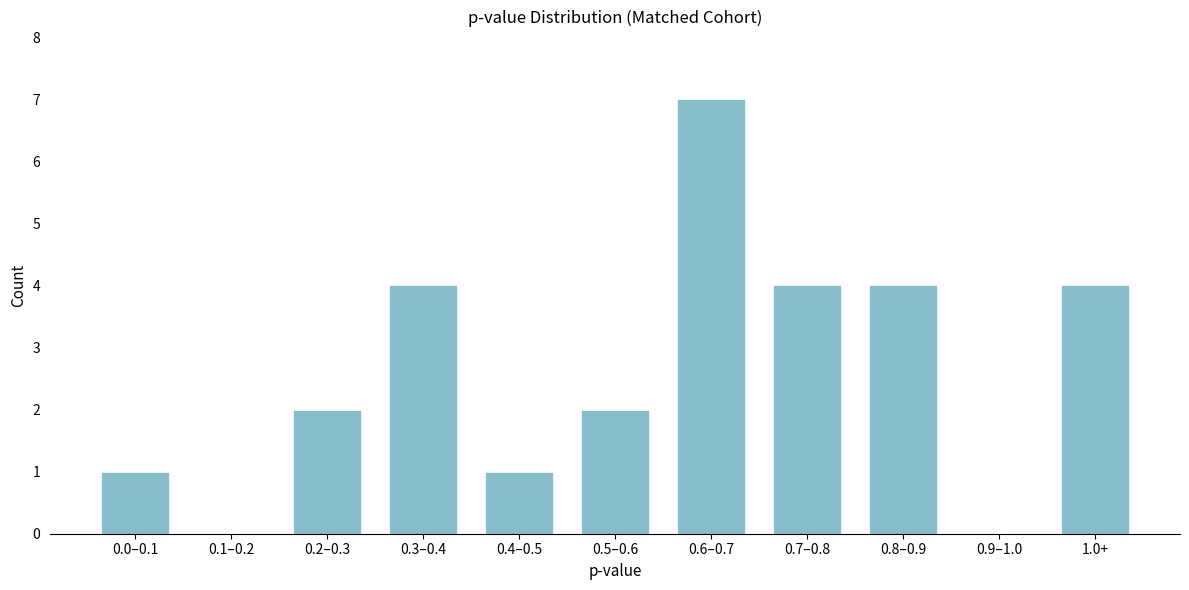

Reading right to left, extract all data points from this chart.

1.0+=4	0.9–1.0=0	0.8–0.9=4	0.7–0.8=4	0.6–0.7=7	0.5–0.6=2	0.4–0.5=1	0.3–0.4=4	0.2–0.3=2	0.1–0.2=0	0.0–0.1=1